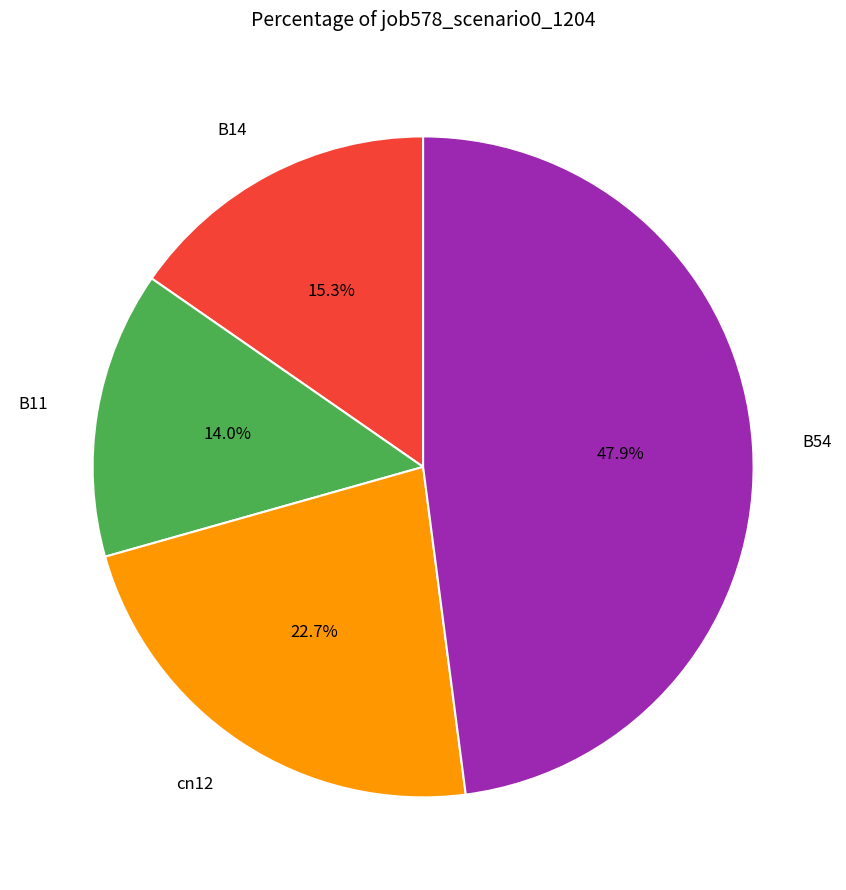

Count the number of slices in the pie.

4